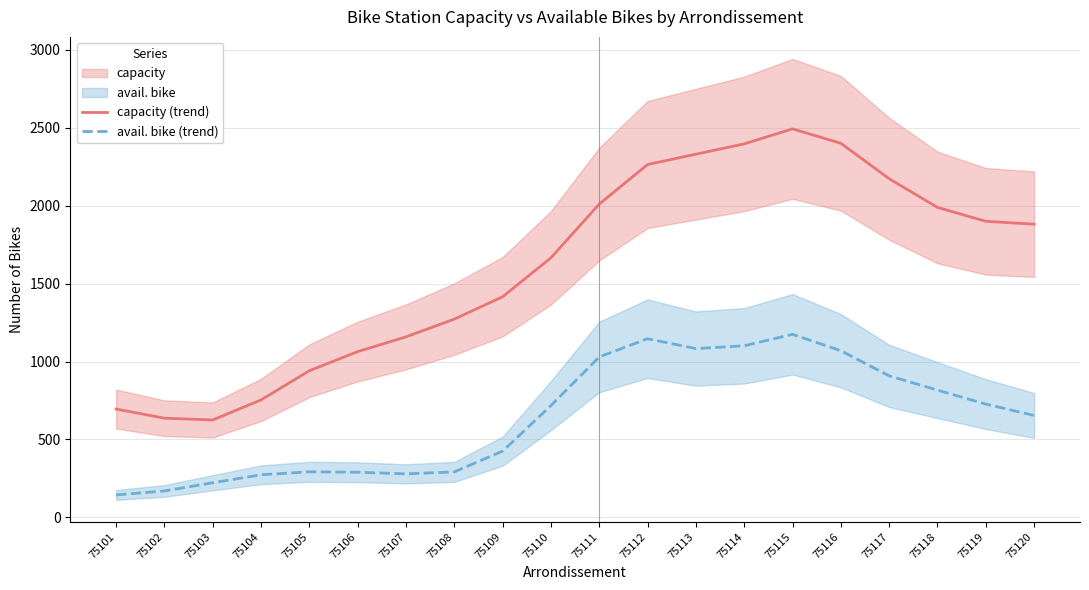

Which series has the widest spread of values?

capacity (trend)